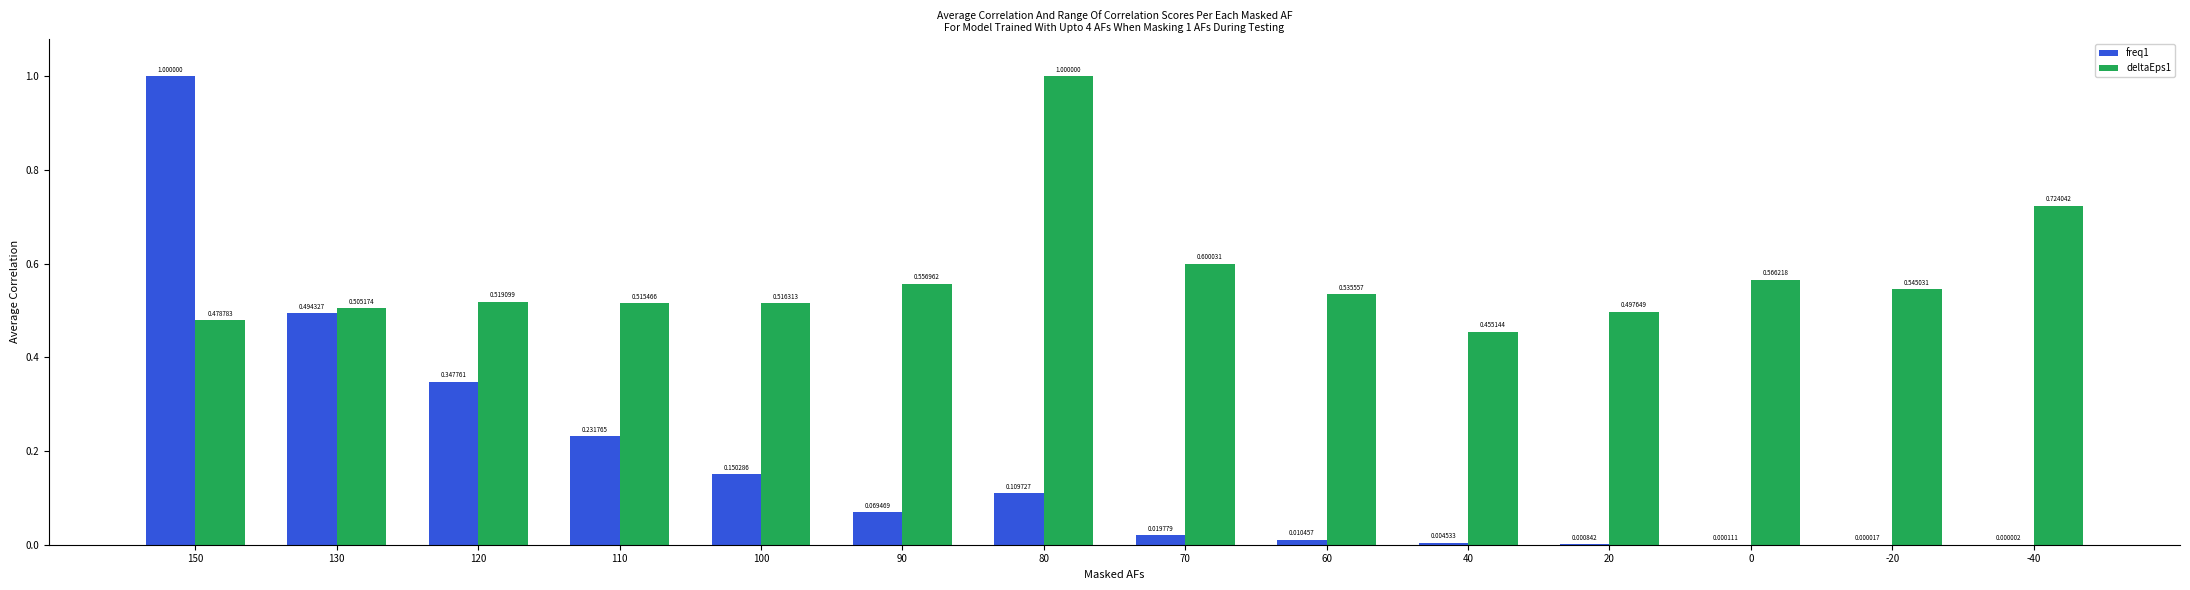

Which series has the largest total across all categories?

deltaEps1